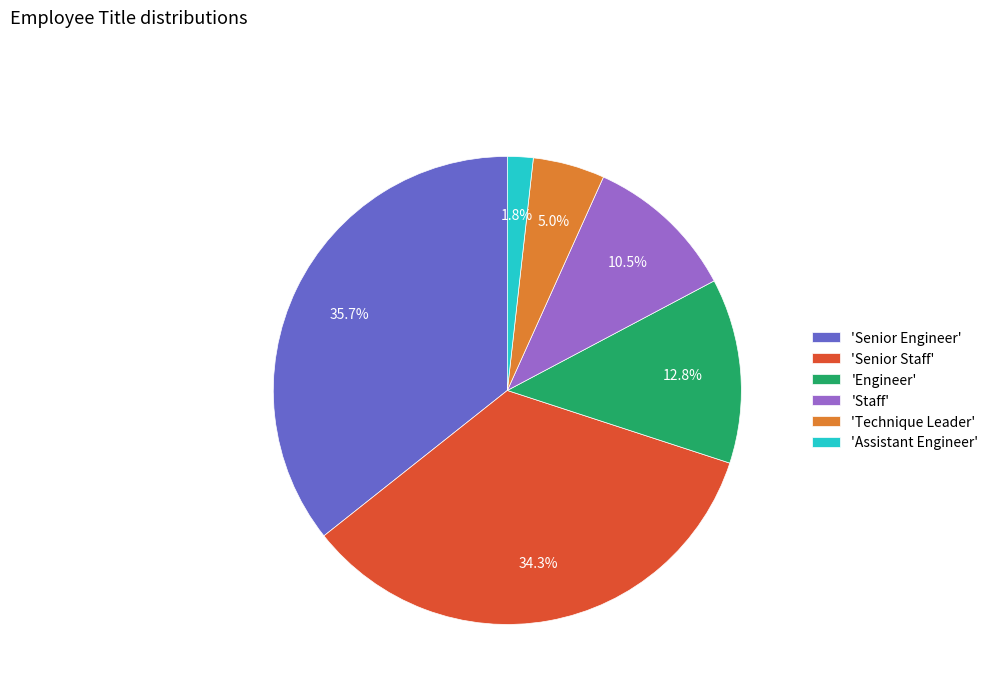

Rank the categories by value from lowest to highest.

'Assistant Engineer', 'Technique Leader', 'Staff', 'Engineer', 'Senior Staff', 'Senior Engineer'